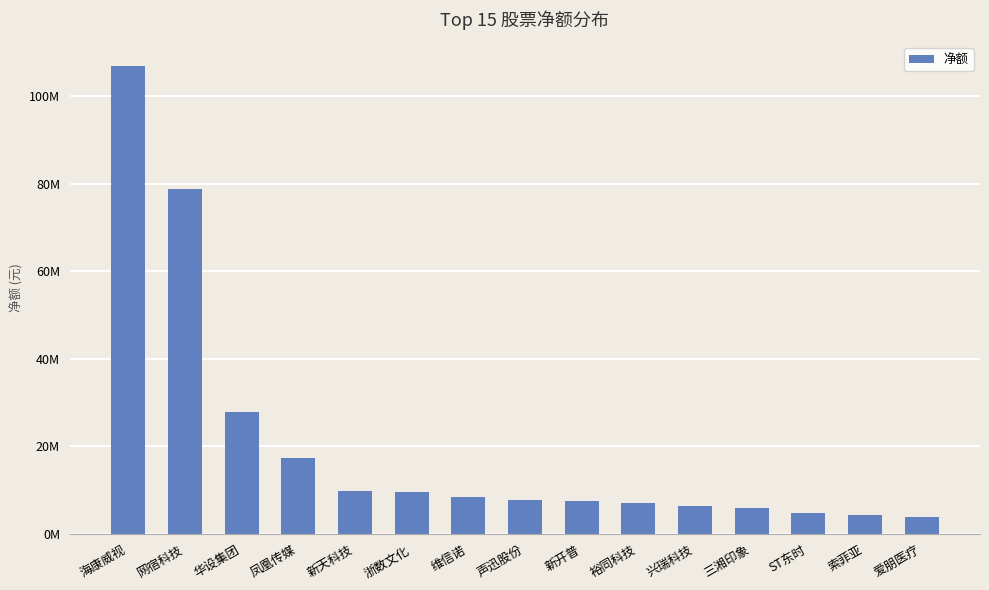

Does the chart contain any negative values?

No